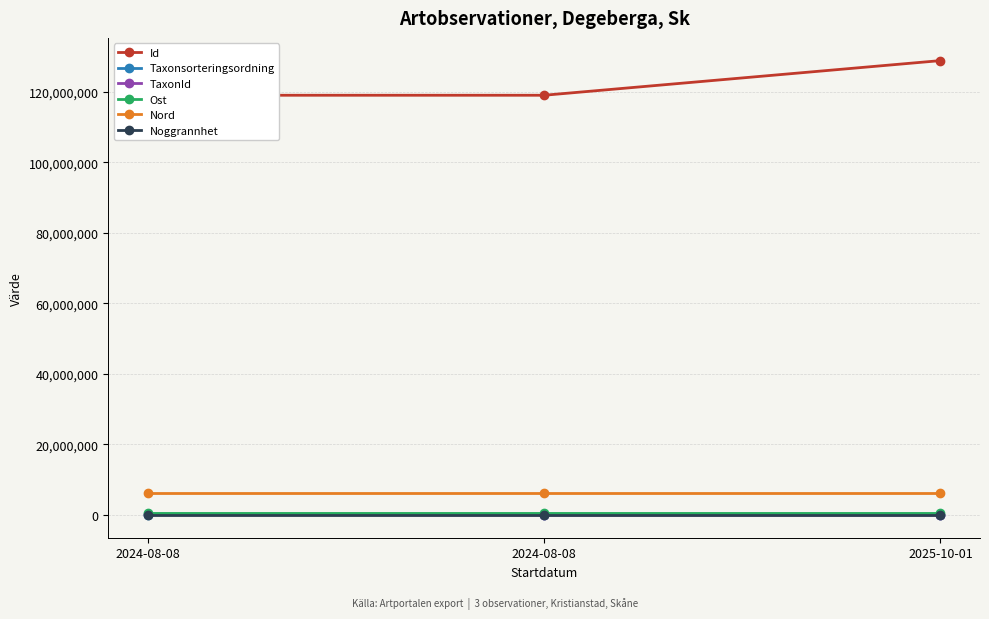

How many data points does each series have?

3